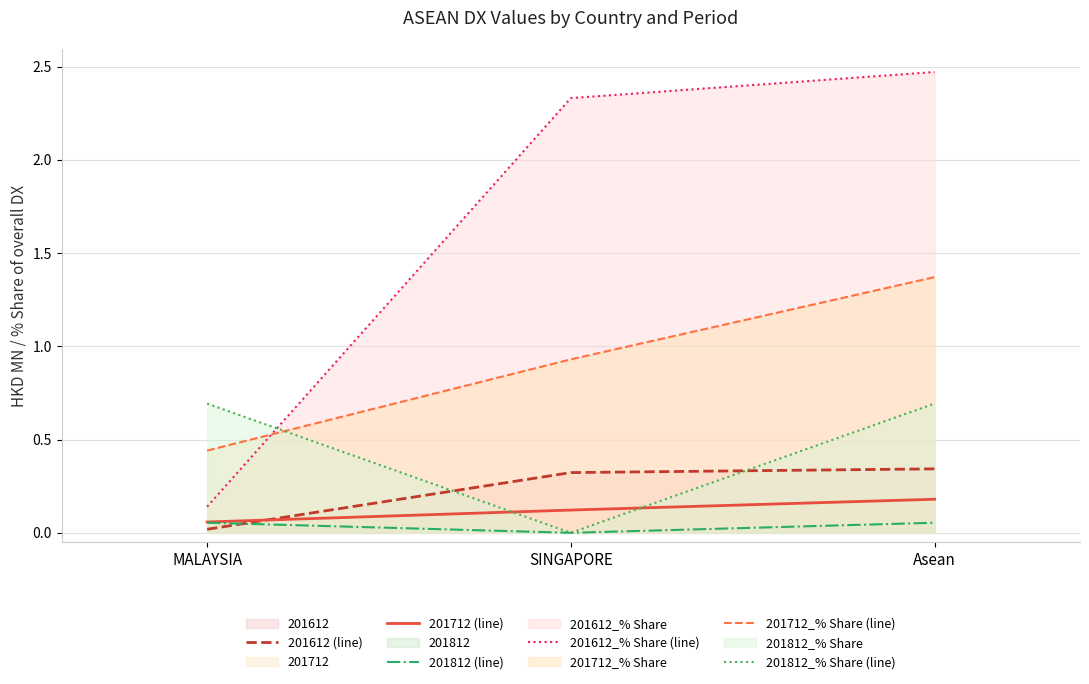

Is the value of 201812_% Share (line) at Asean greater than the value of 201612 (line) at SINGAPORE?

Yes